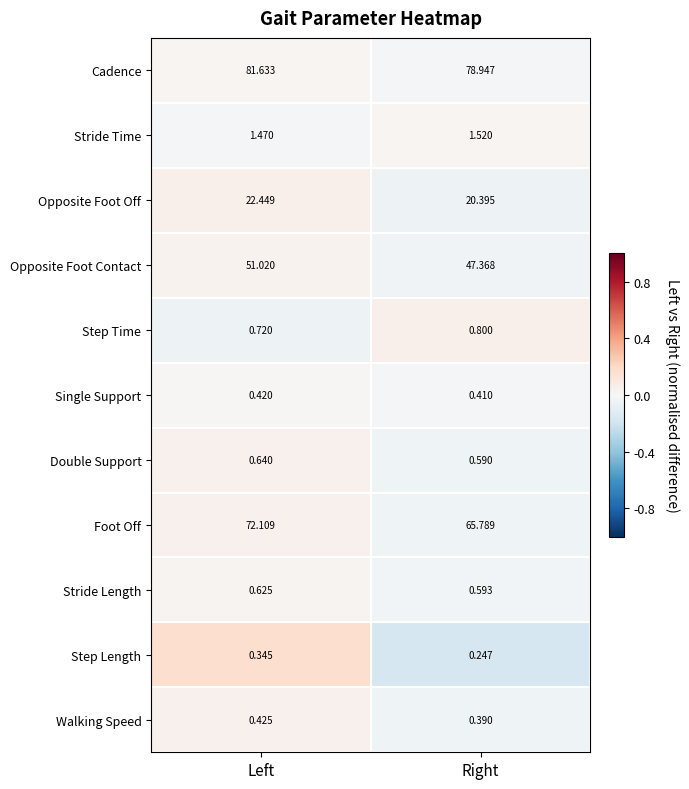

Where is Cadence nearest to the value 80?

Right